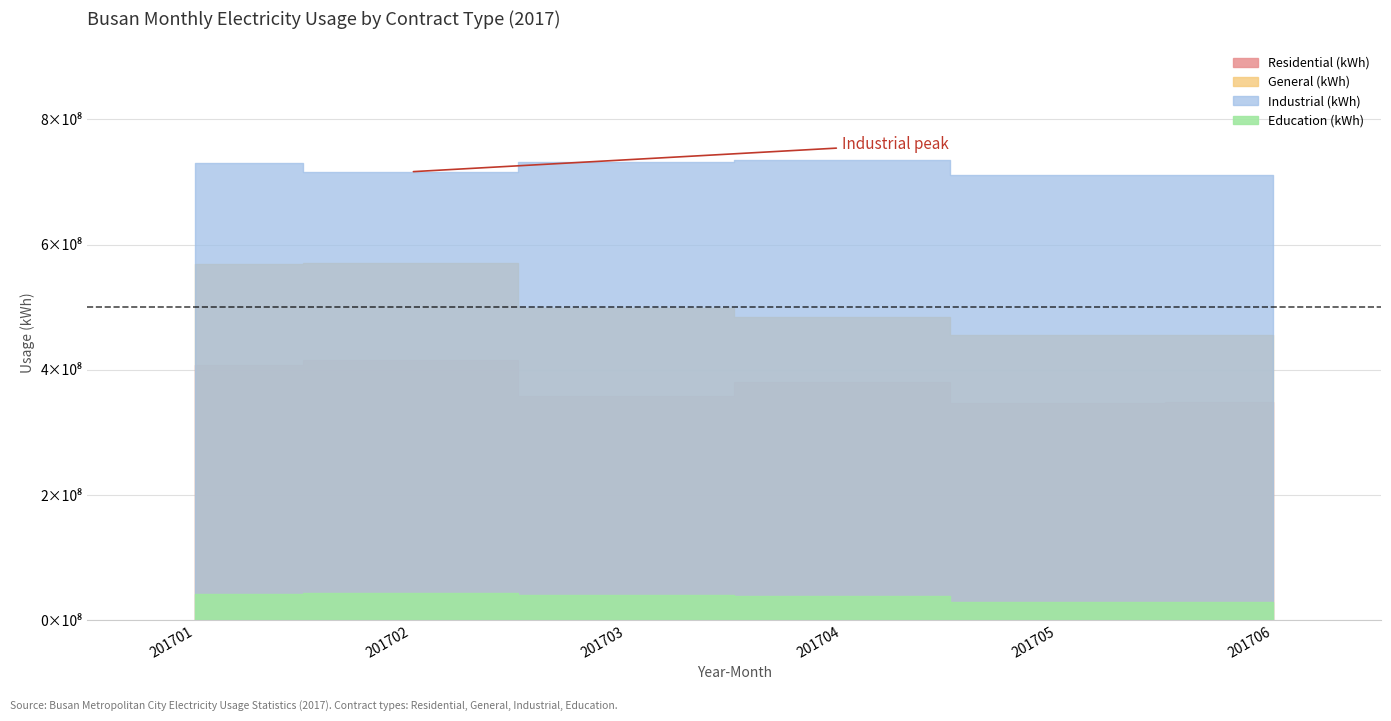

The General (kWh) series shows 498075377 at 201703. True or false?

True